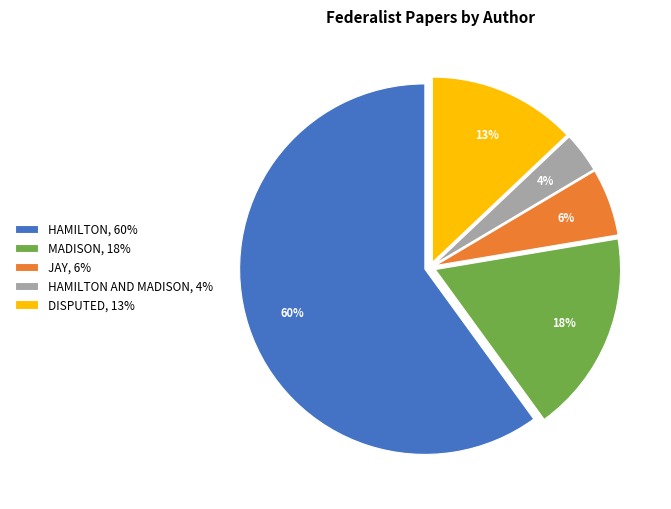

Which slice is the smallest?

HAMILTON AND MADISON, 4%